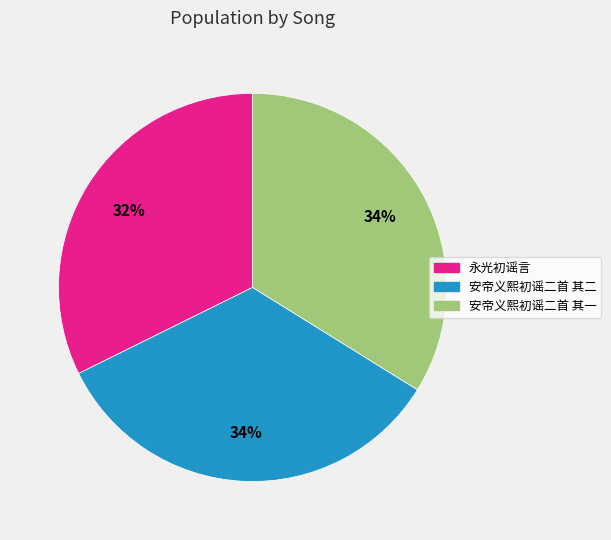

Does 安帝义熙初谣二首 其二 account for over 50% of the chart?

No